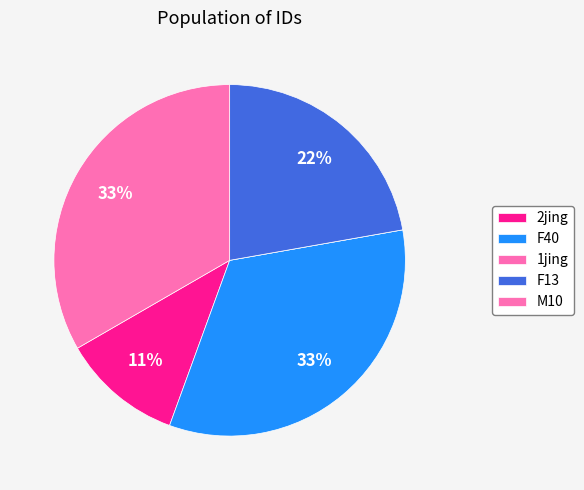

Which category has the smallest portion of the pie?

1jing